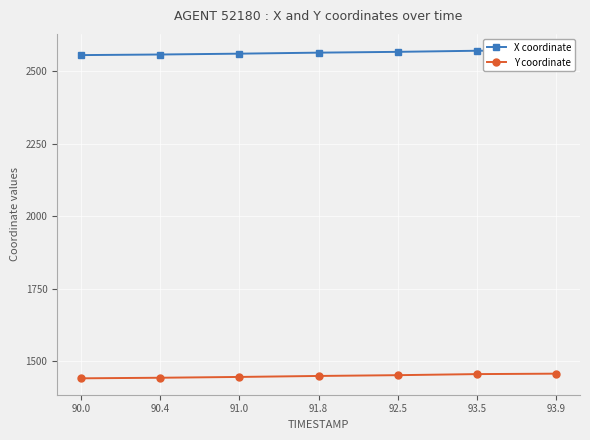

What is the highest value of the Y coordinate series?

1456.6